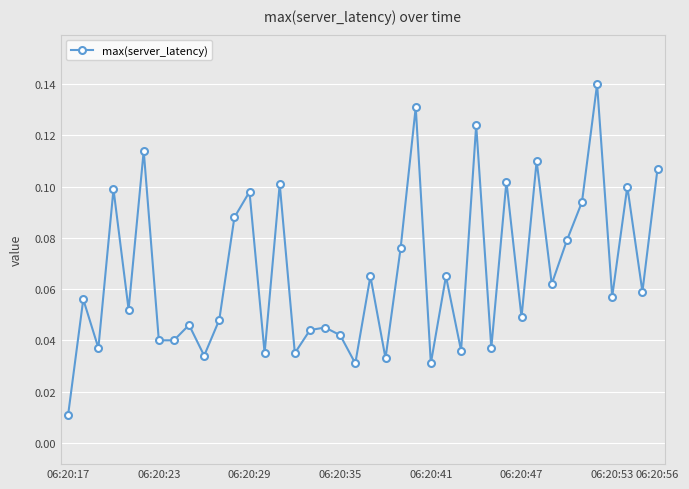

What is the average value?

0.1